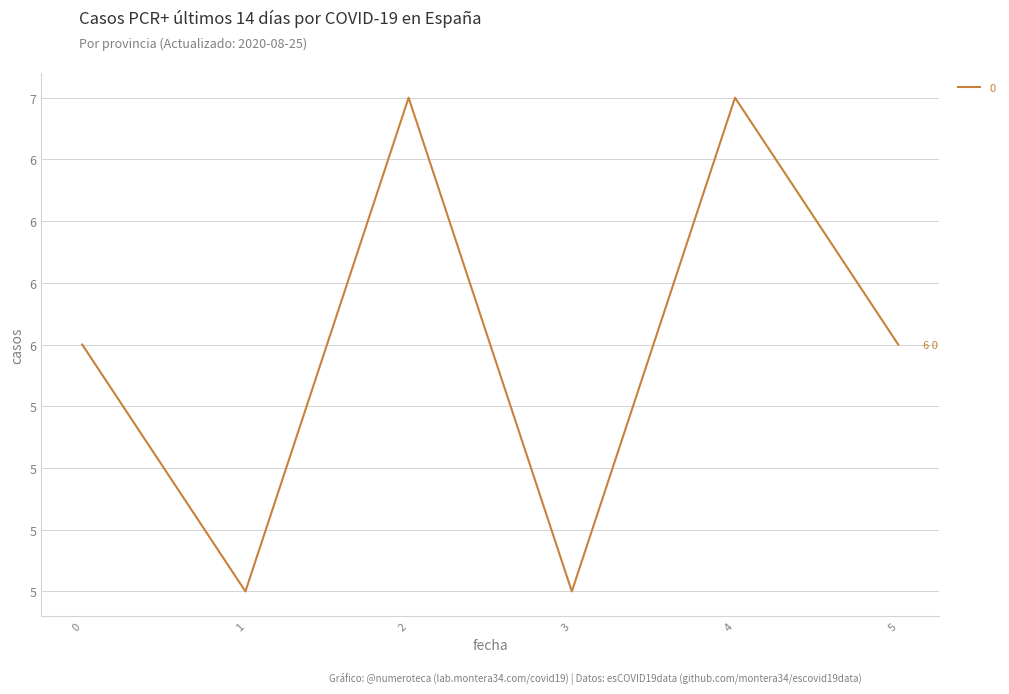

Between 1 and 4, which is larger?

4